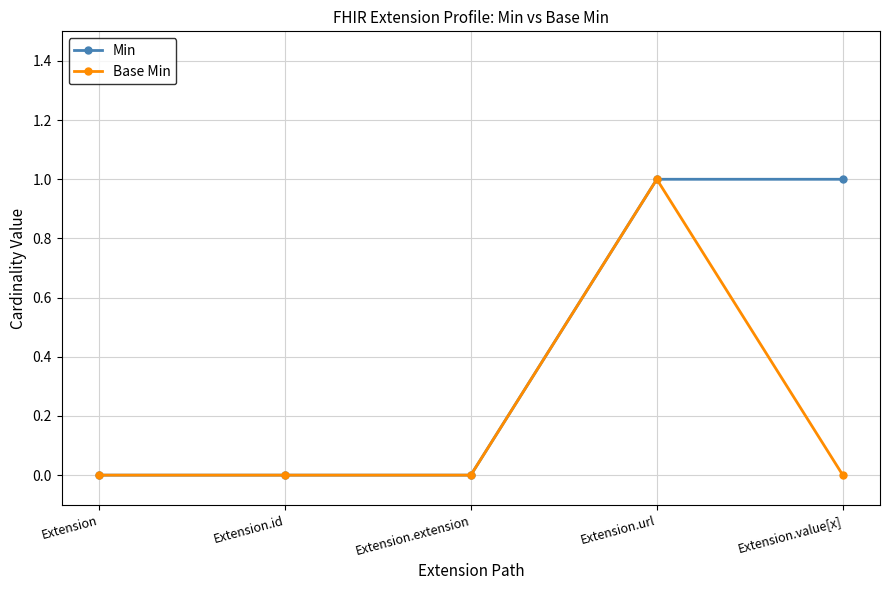

Which series has the largest total across all categories?

Min